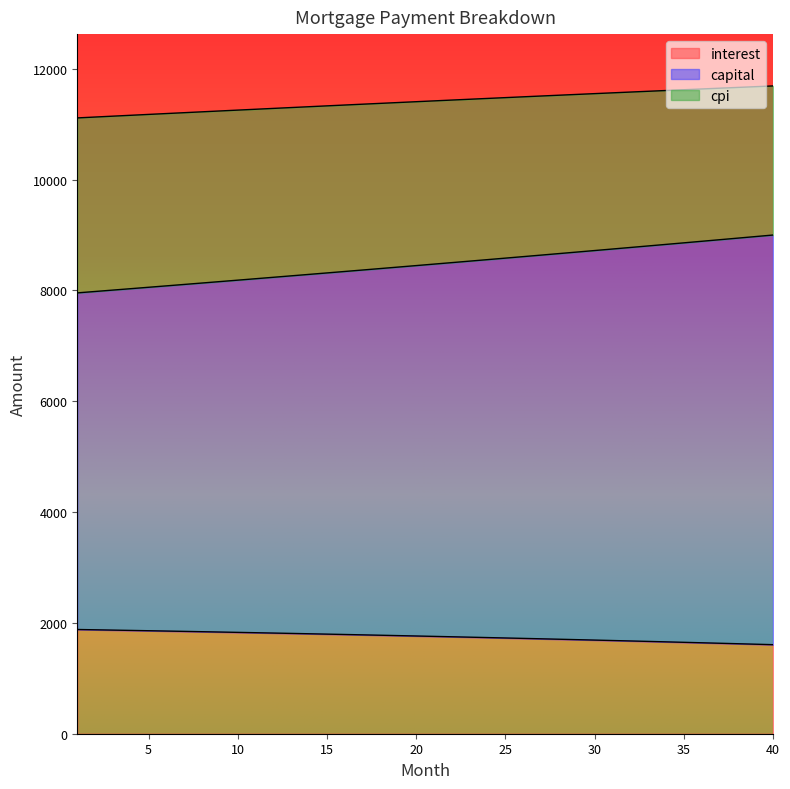

What value does the capital series have at 15?

8315.7